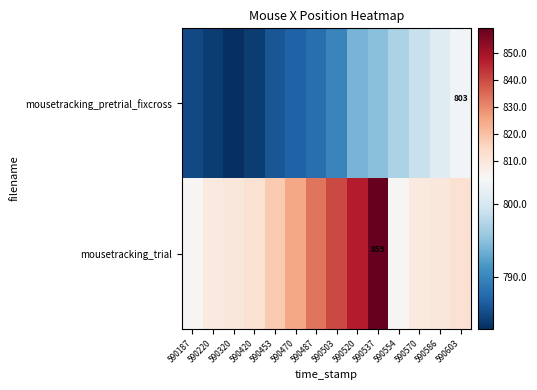

True or false: mousetracking_pretrial_fixcross has a value of 803 at 590603.

True